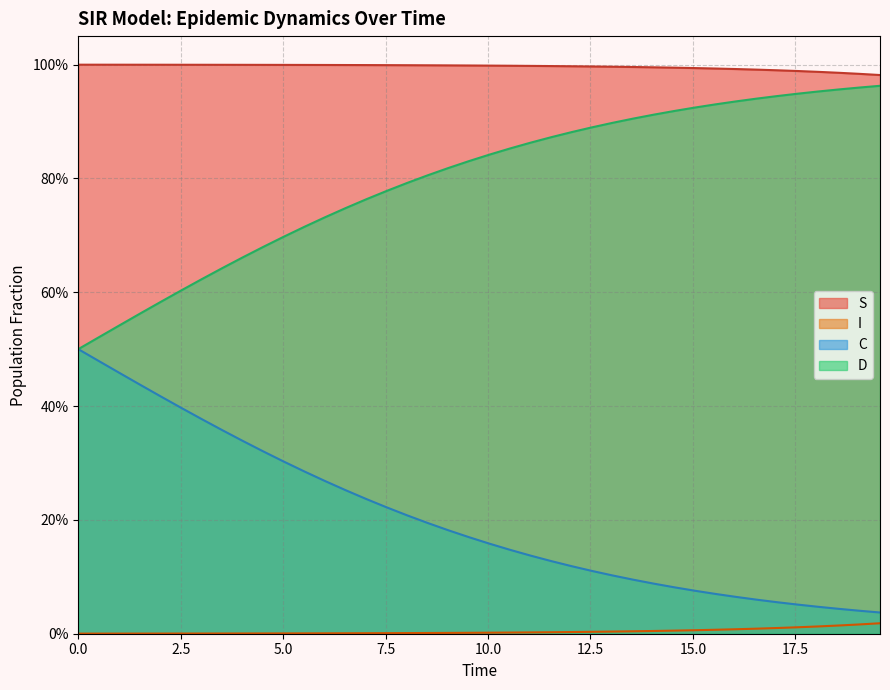

True or false: S and I intersect in this chart.

False